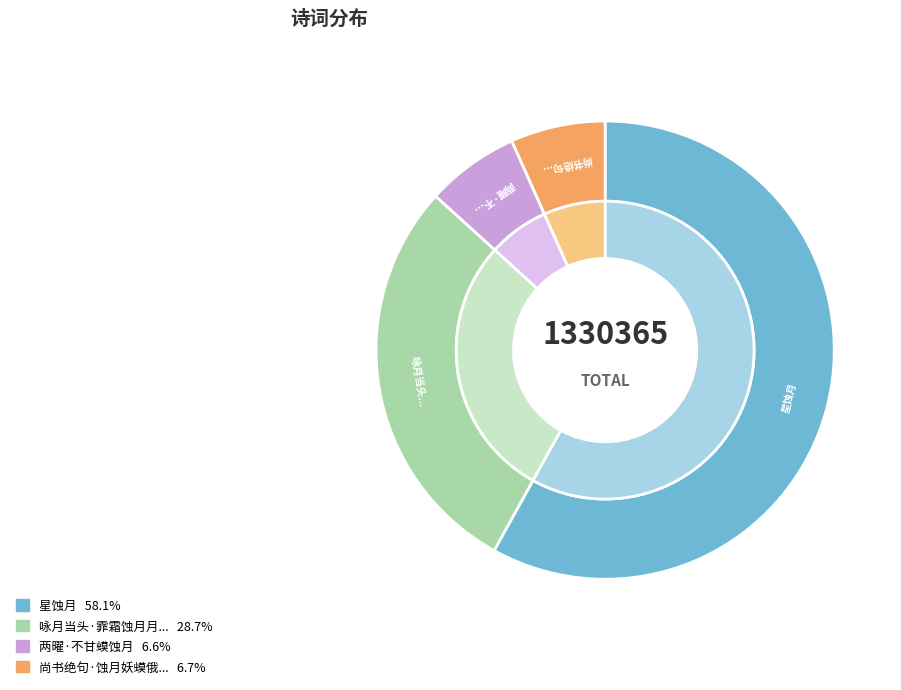

How much of the chart is everything except 两曜·不甘蟆蚀月?

93.4%